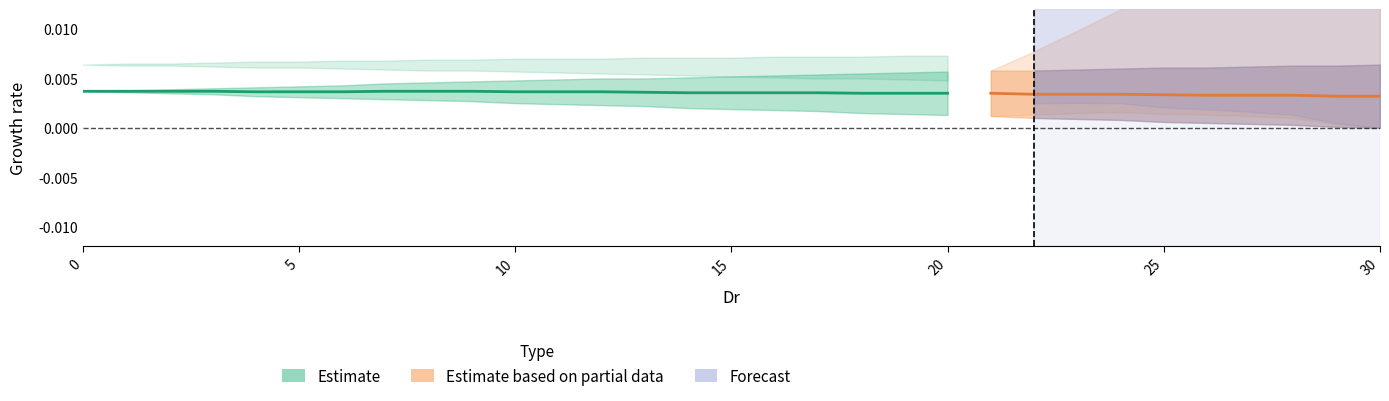

How many points are lower than both their immediate neighbors (excluding endpoints)?

3